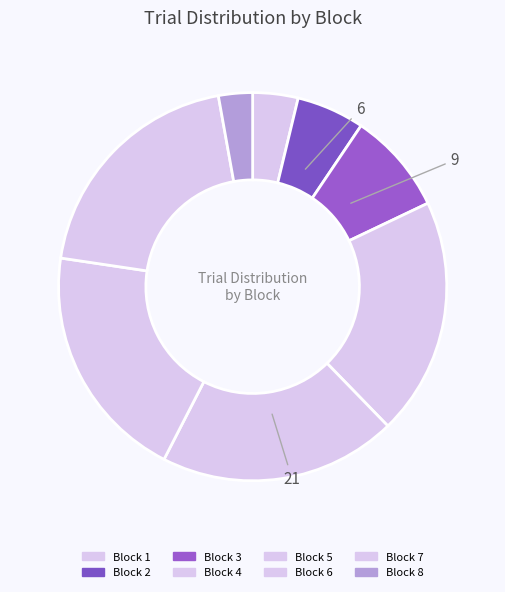

To the nearest percent, what is the difference between the largest and smallest slice percentages?

17%